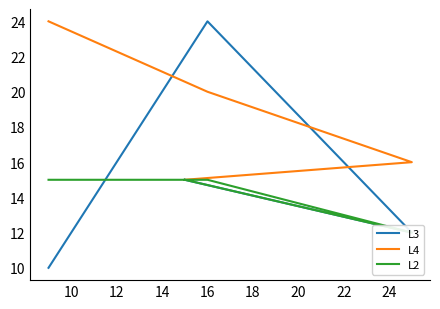

How many series are shown in this chart?

3